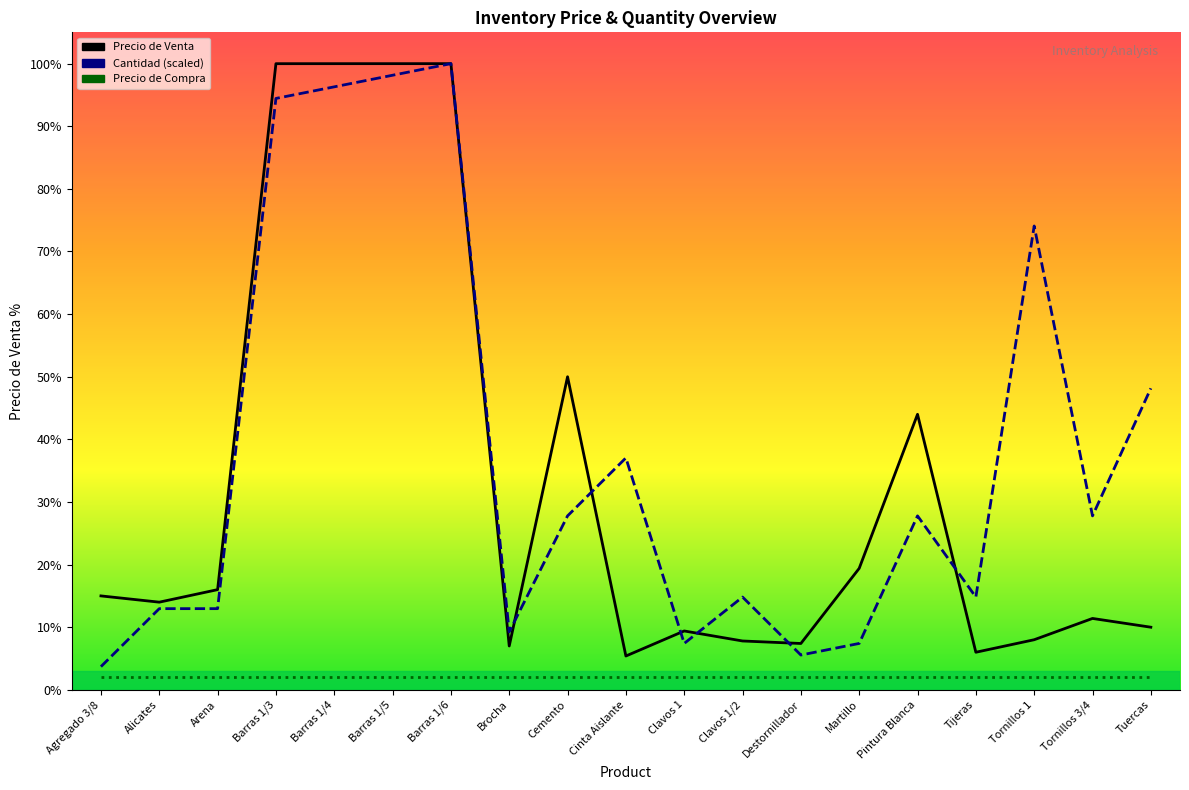

Is it true that Precio de Venta equals 5000 at Tuercas?

True